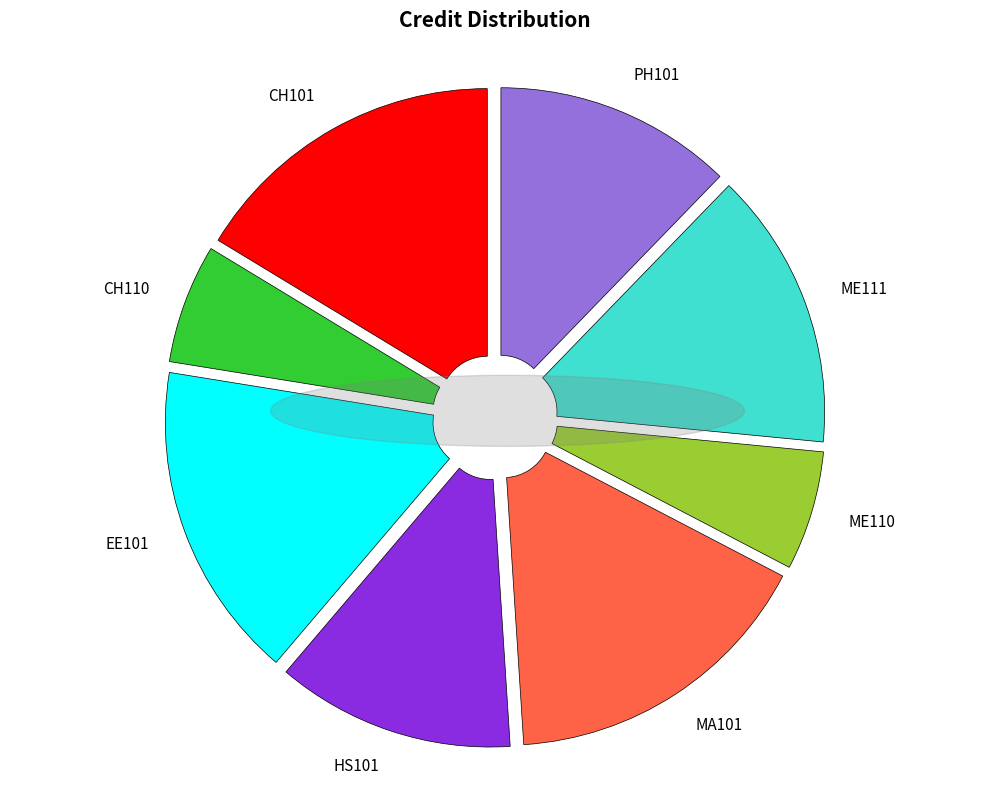

Is there any slice that represents more than half of the pie?

No